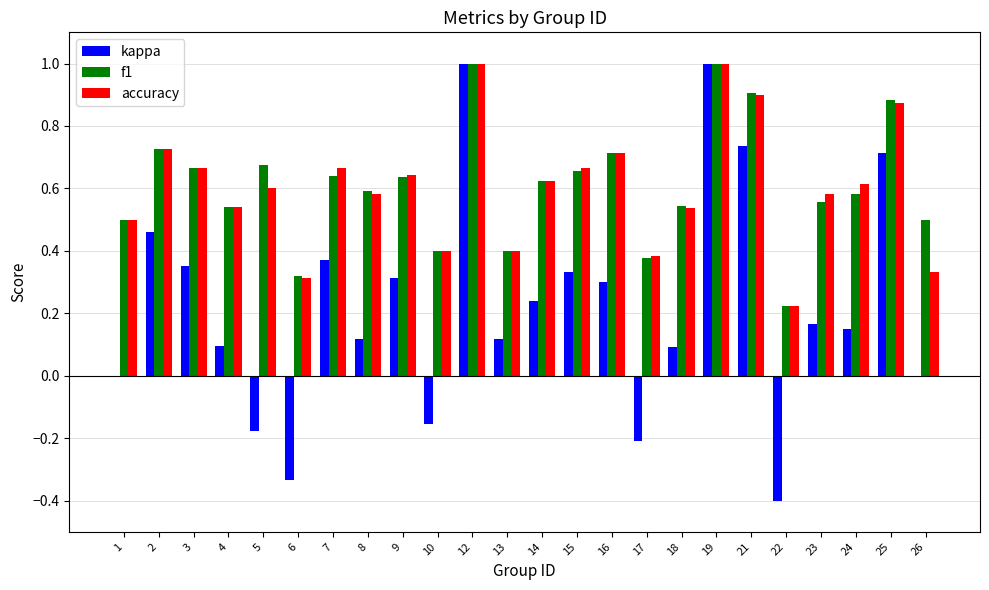

What is the total value across all series at 18?

1.2